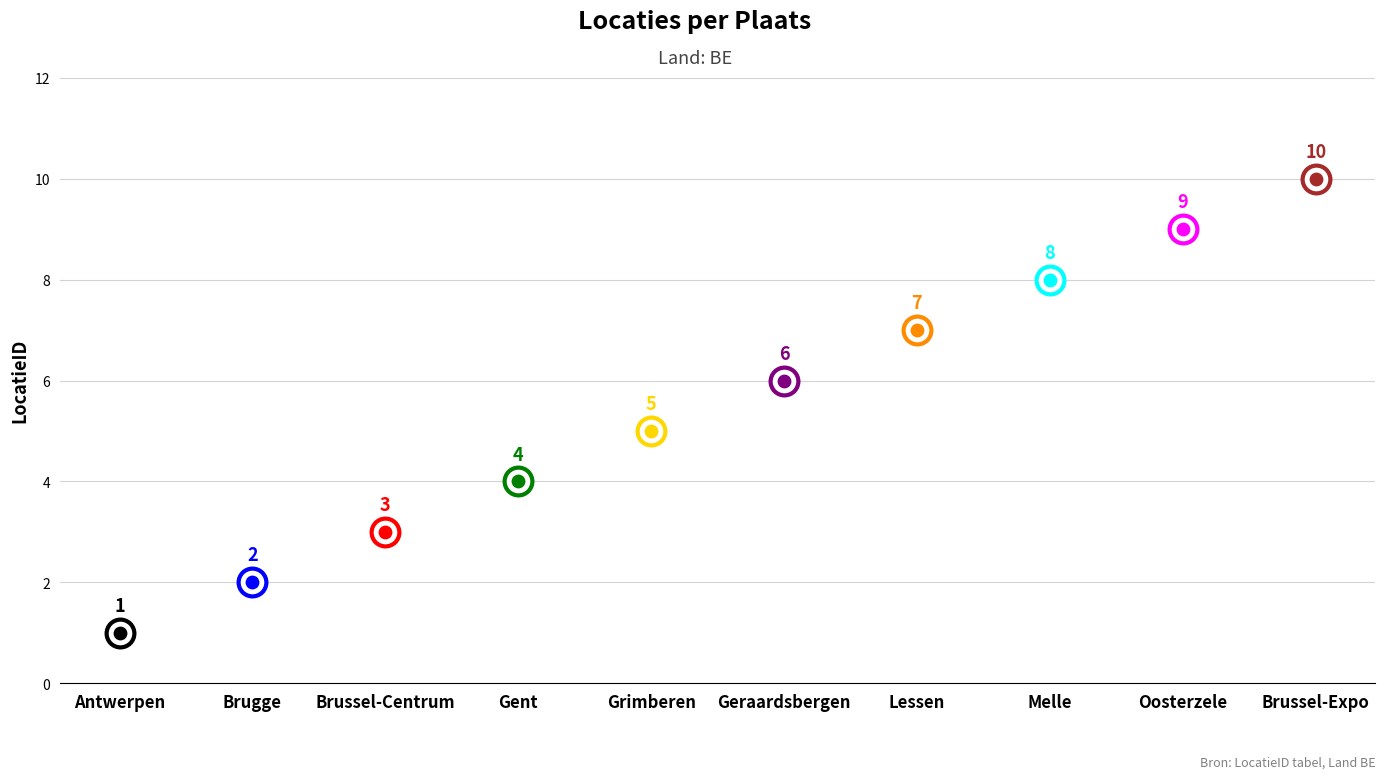

Which has a higher value, Brussel-Expo or Melle?

Brussel-Expo